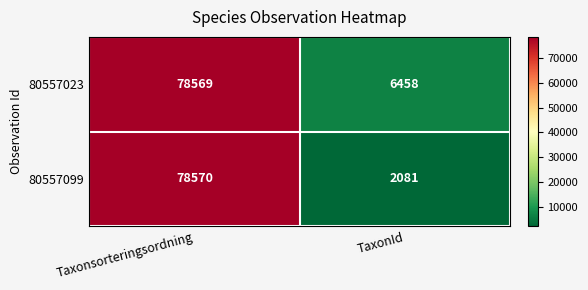

At which category is the sum across all series the highest?

Taxonsorteringsordning